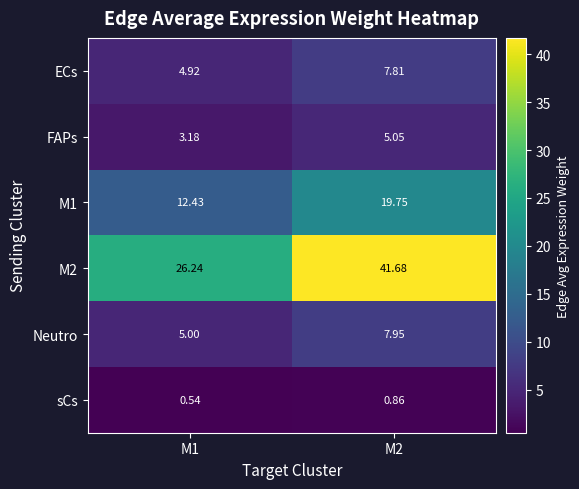

What is the maximum value shown in the chart?

41.7